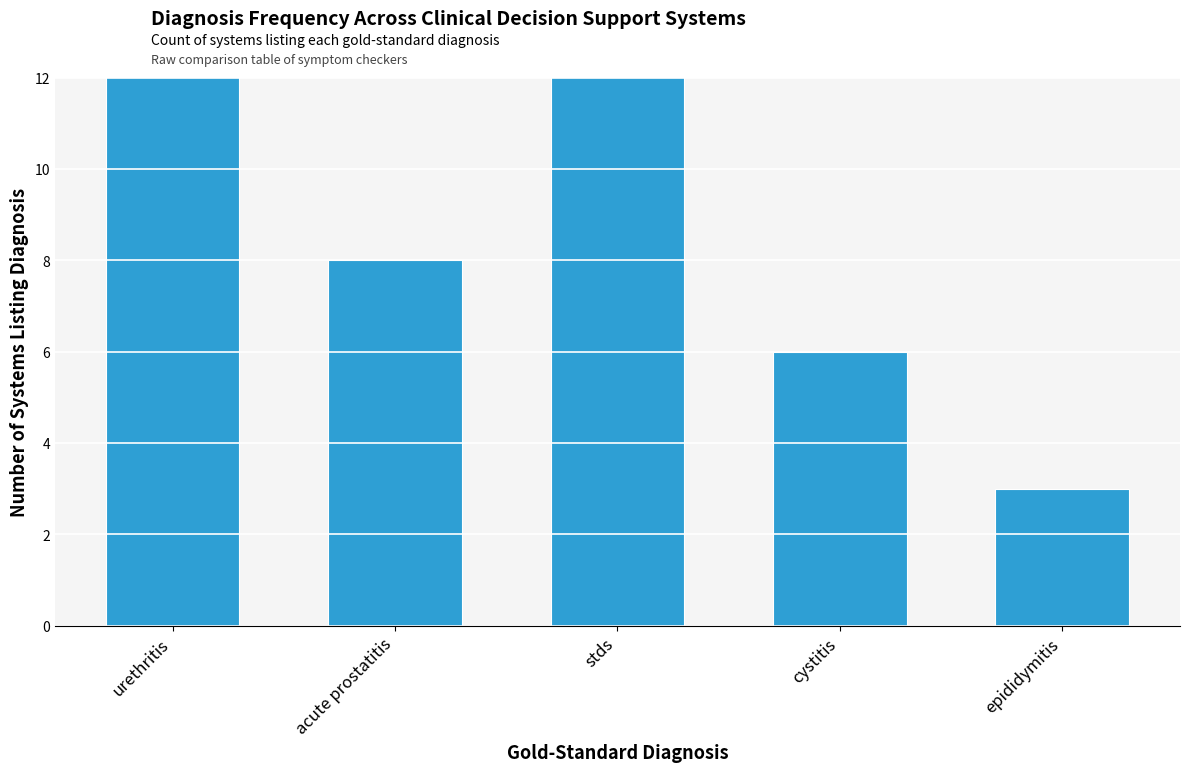

The value at acute prostatitis is 13. True or false?

False